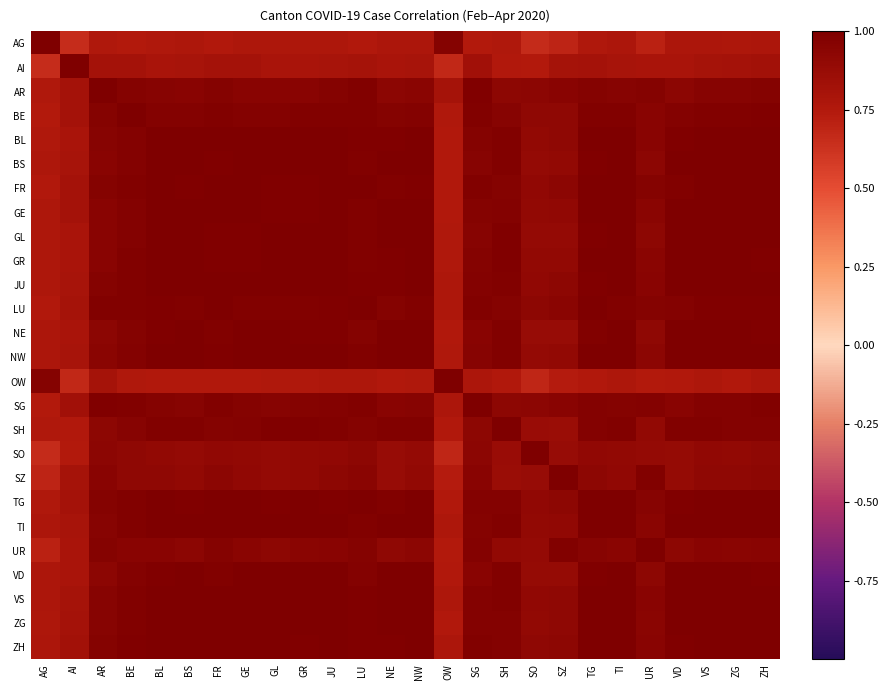

Between AI and VS, which is larger?

VS